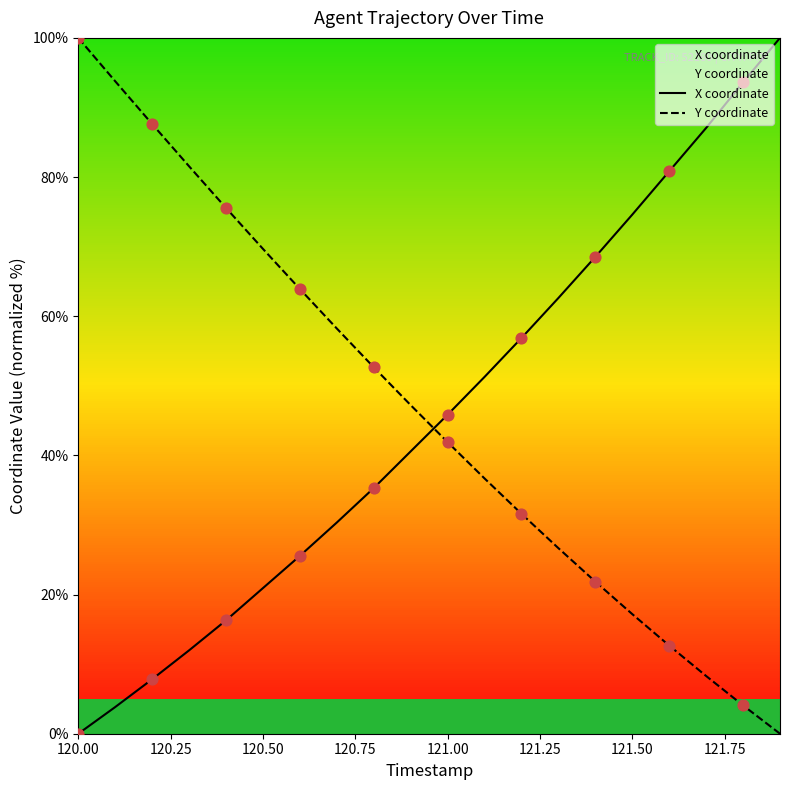

Which series contains the lowest Y value?

X coordinate